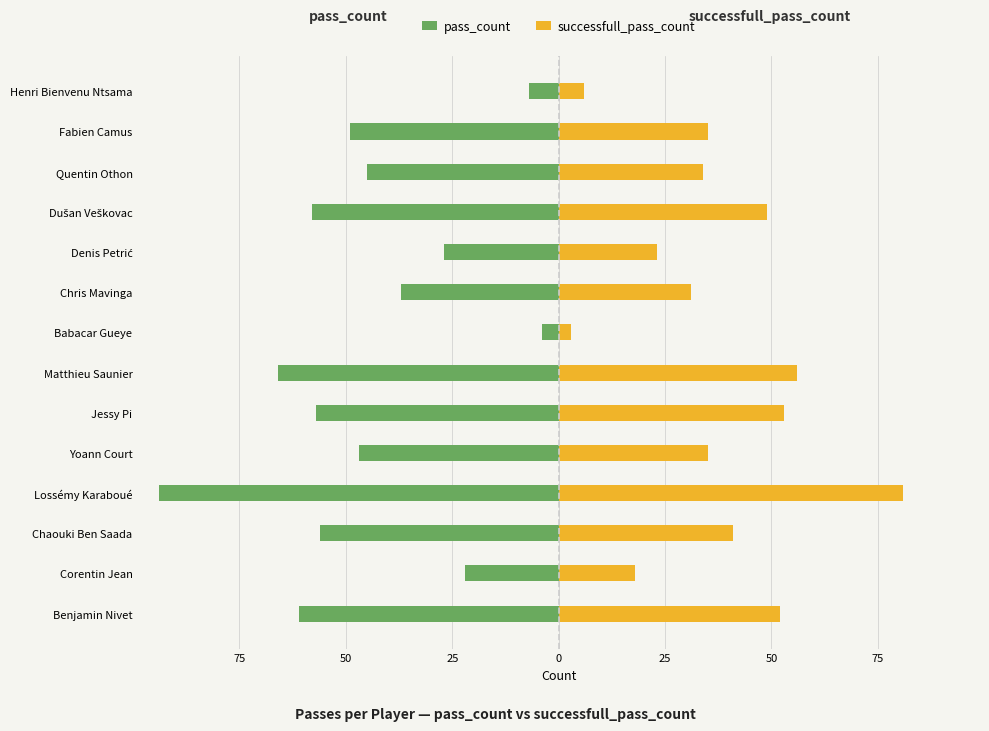

How many bars are there in each group?

2